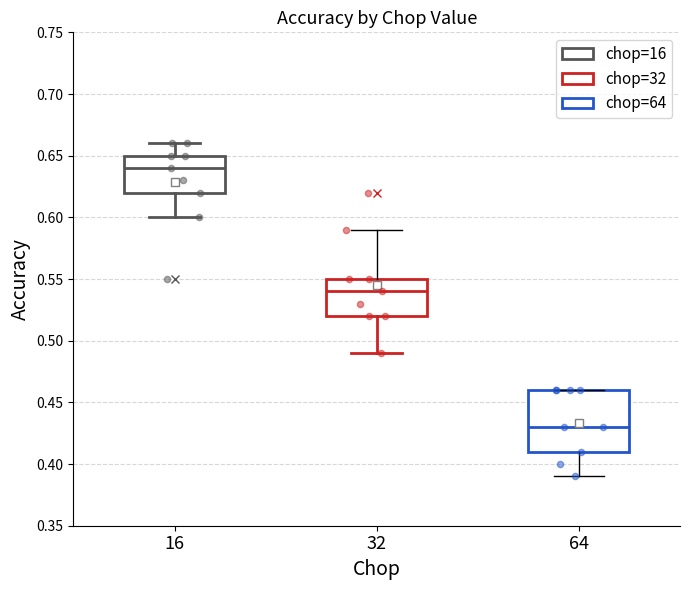

Where does the lower whisker of the box at x = 64 end on the y-axis? The values are not printed on the chart, so give them approximately, as read against the axis.

0.39